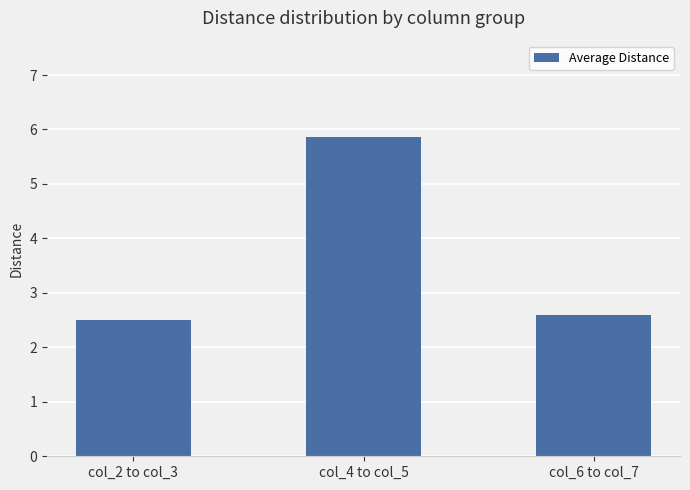

The chart shows a value of 4.1 at col_2 to col_3. True or false?

False